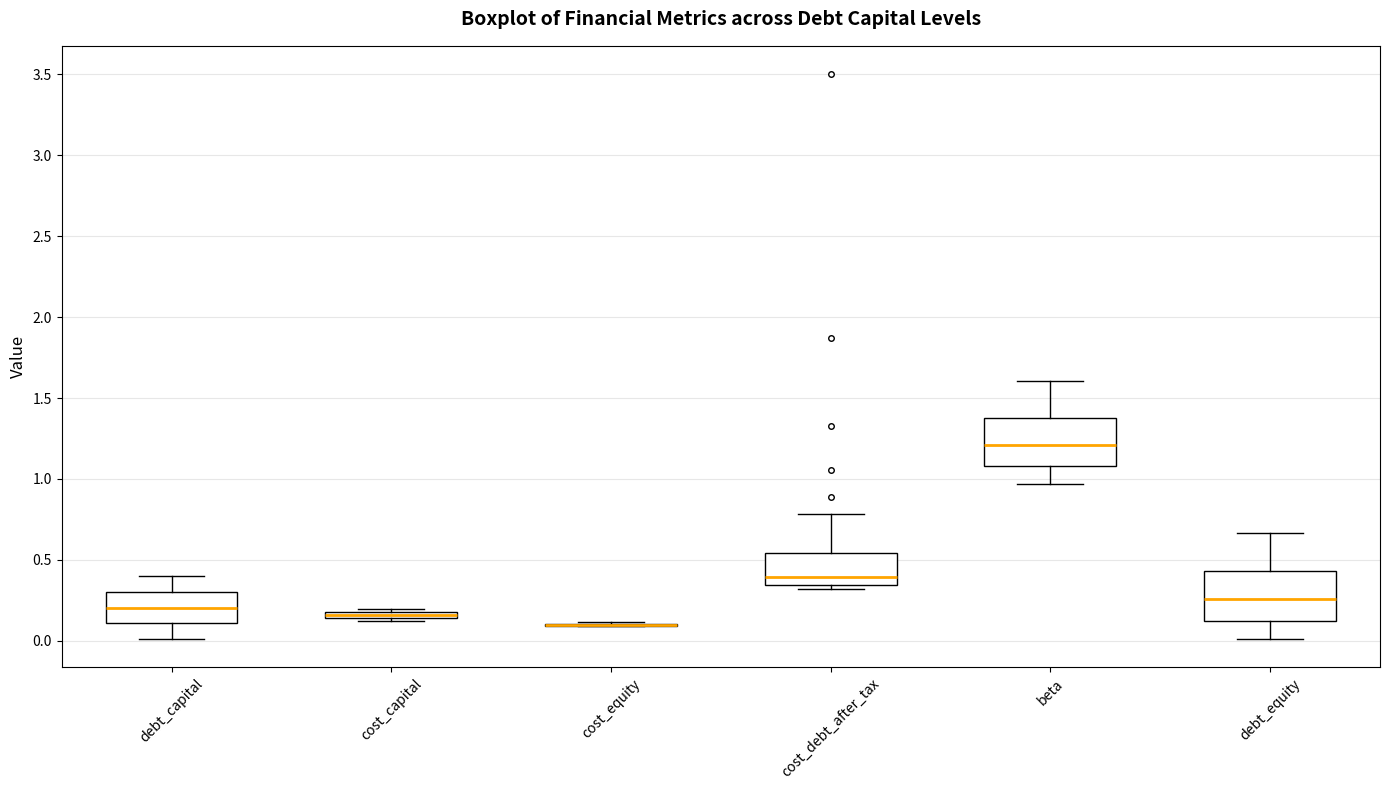

Where does the upper whisker of the box for debt_equity end on the y-axis? The values are not printed on the chart, so give them approximately, as read against the axis.

0.65